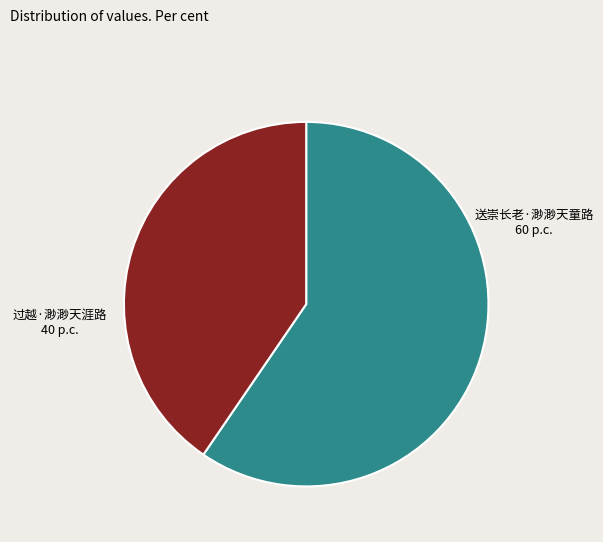

Combined, do 过越·渺渺天涯路 and 送崇长老·渺渺天童路 account for over 50%?

Yes